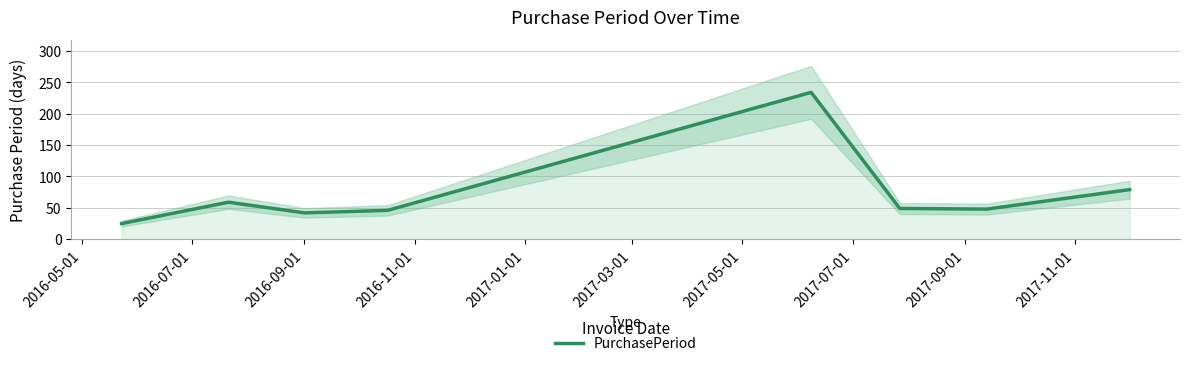

What is the minimum value for PurchasePeriod?

25